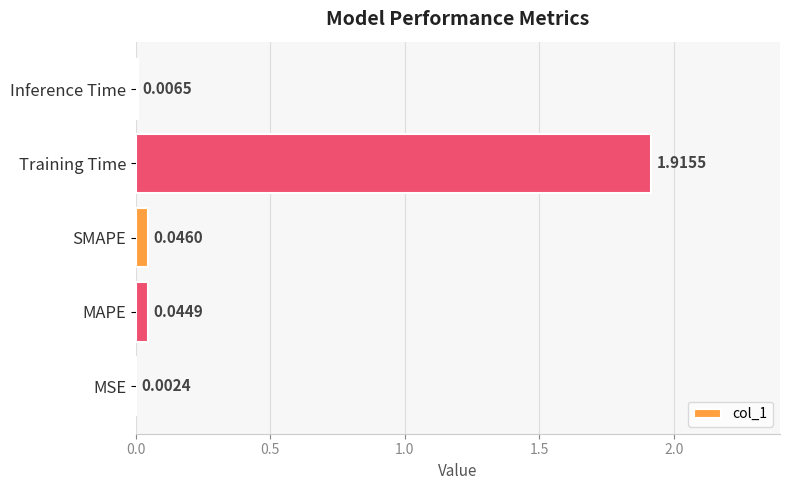

What is the sum of the values at Training Time and MAPE?

2.0